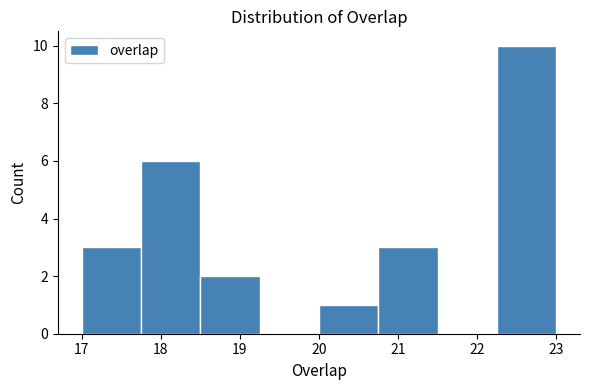

What is the height of the bar covering 22.25 to 23.00 on the x-axis? Neither the bar edges nor the heights are printed on the chart, so give them approximately, as read against the axes.

10